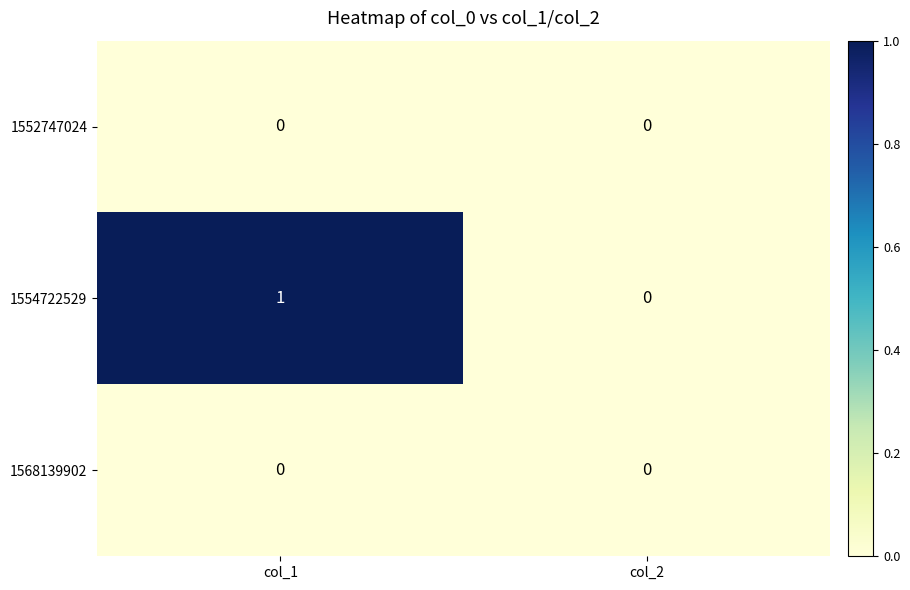

At which category is the sum across all series the highest?

col_1